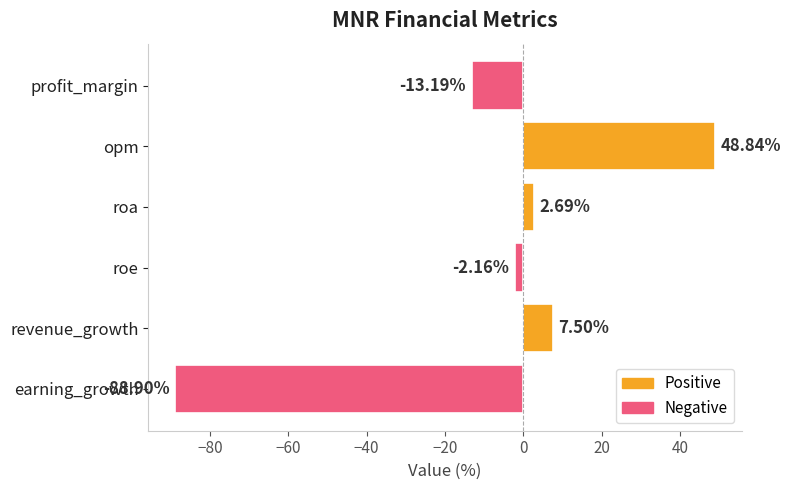

What is the average value?

-7.5